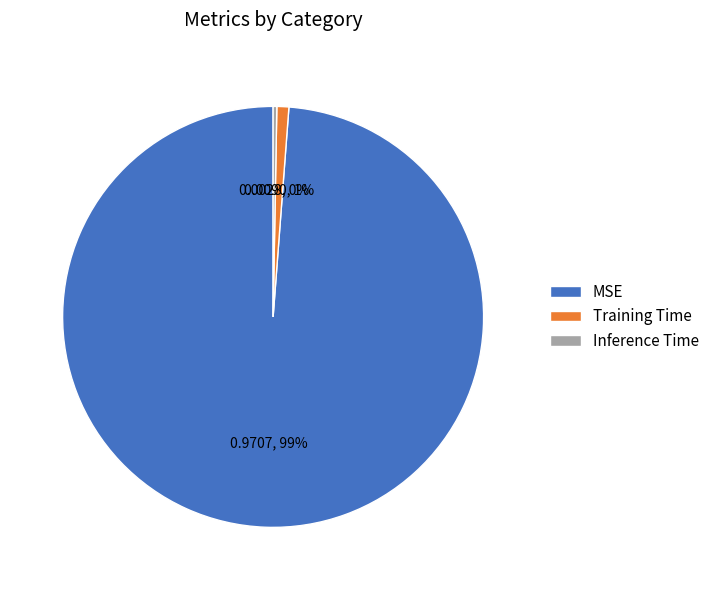

How many segments does this pie chart have?

3